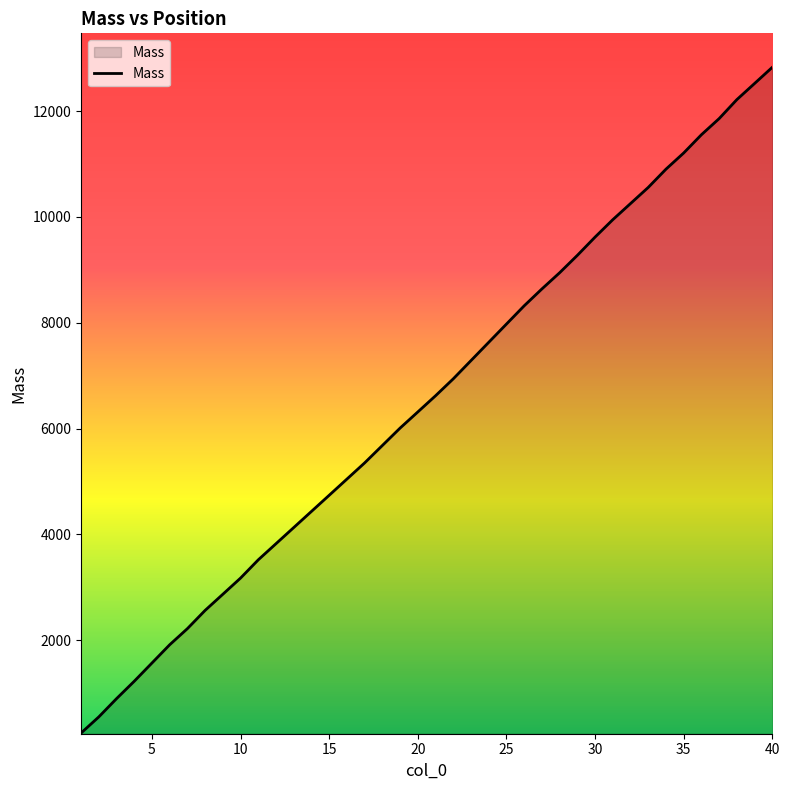

What is the greatest value displayed?

12829.8